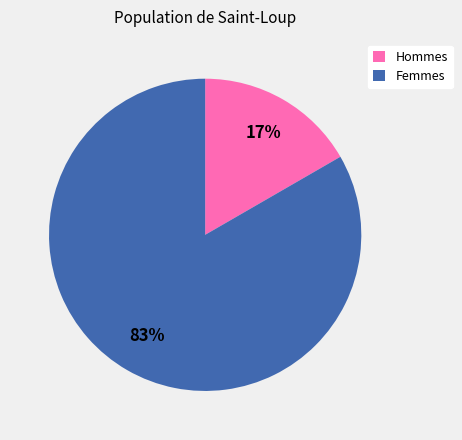

Is there any slice that represents more than half of the pie?

Yes